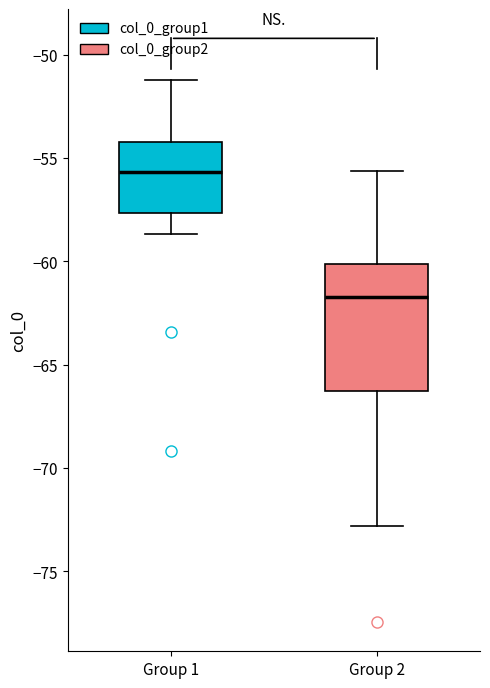

Where is the upper edge of the box for Group 1 on the y-axis? The values are not printed on the chart, so give them approximately, as read against the axis.

-54.0